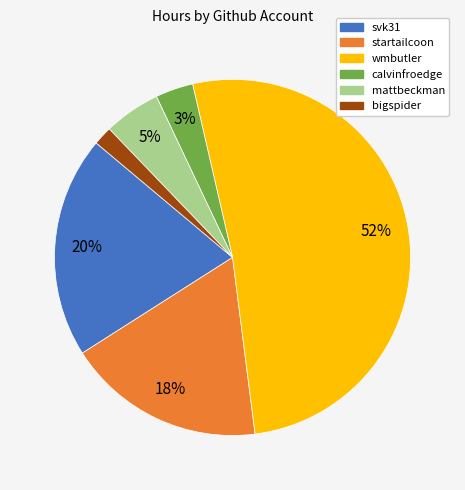

Which slice is the largest?

wmbutler